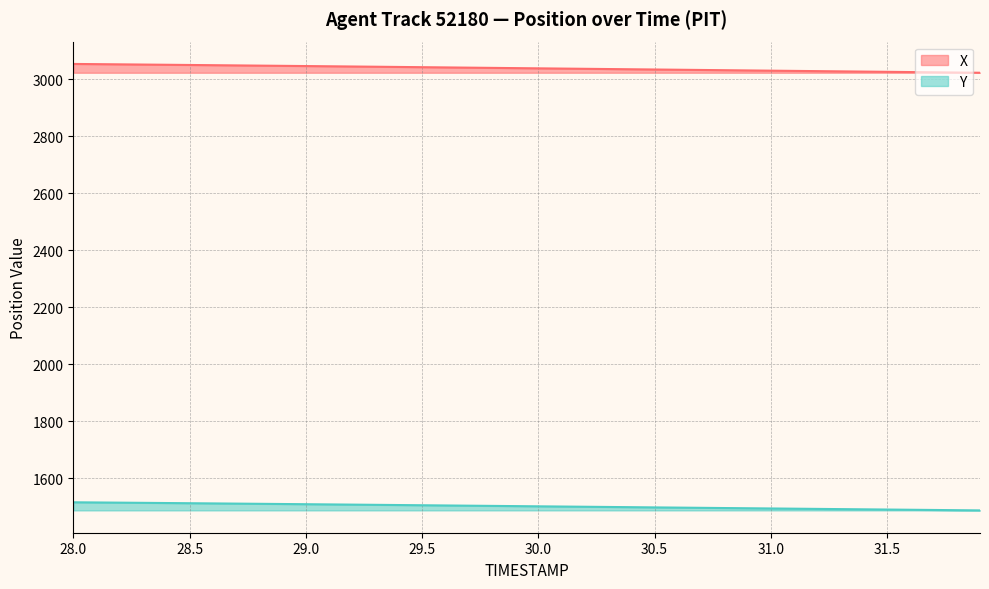

How many lines are shown in the chart?

2